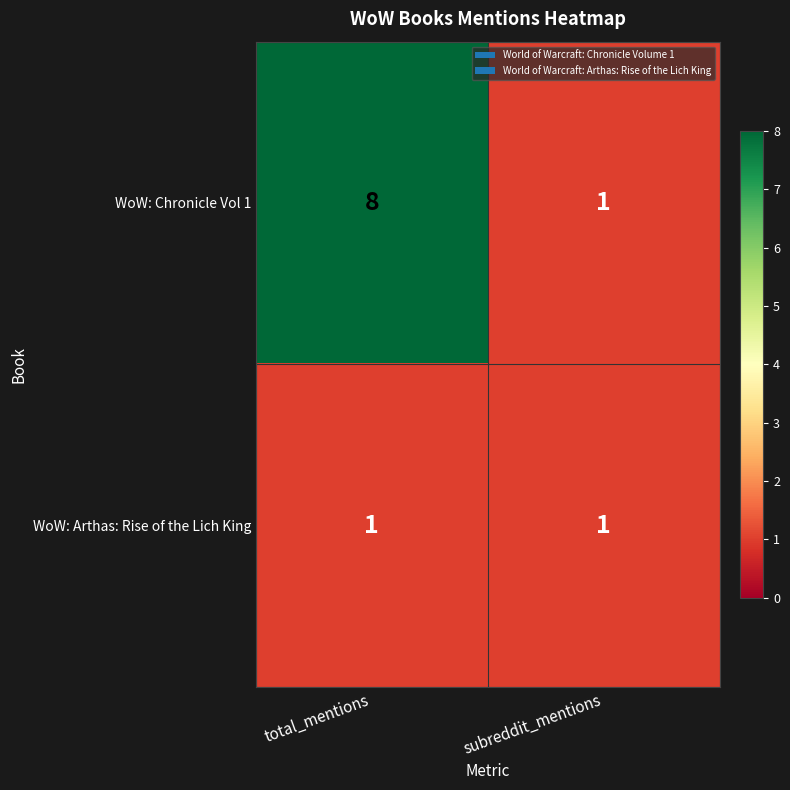

Which category has the highest value across all series?

total_mentions